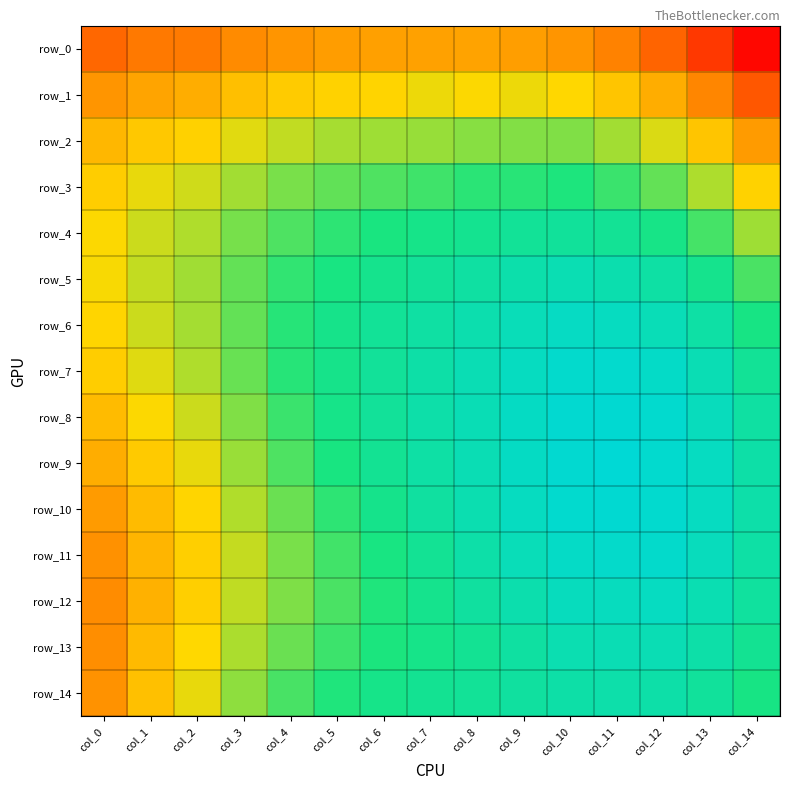

Which category has the highest value across all series?

col_11